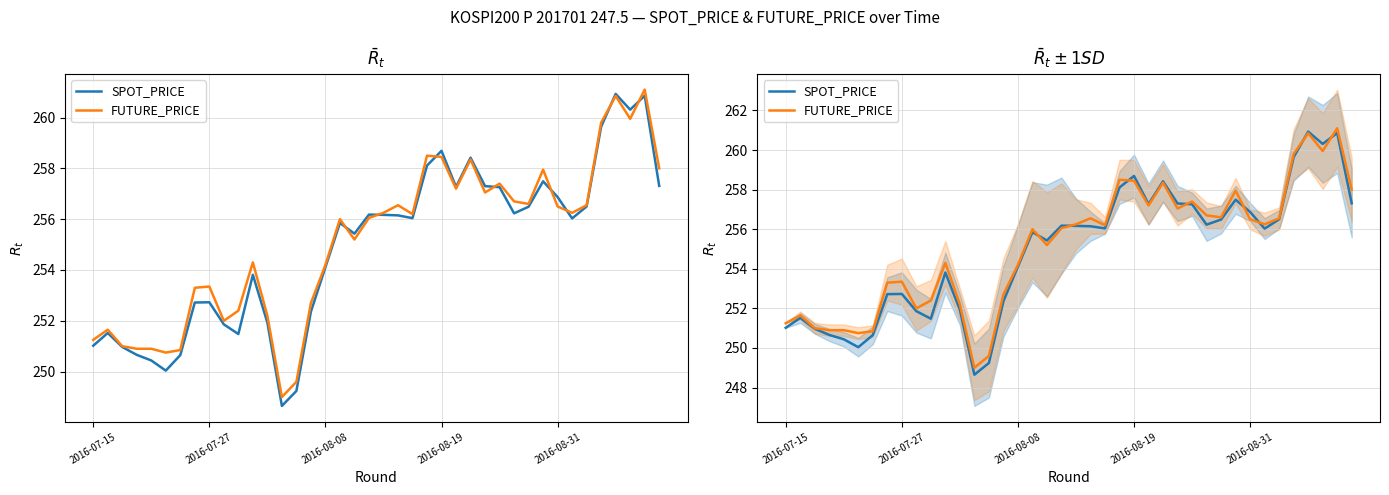

In FUTURE_PRICE, how many points are lower than both neighbors (excluding endpoints)?

10